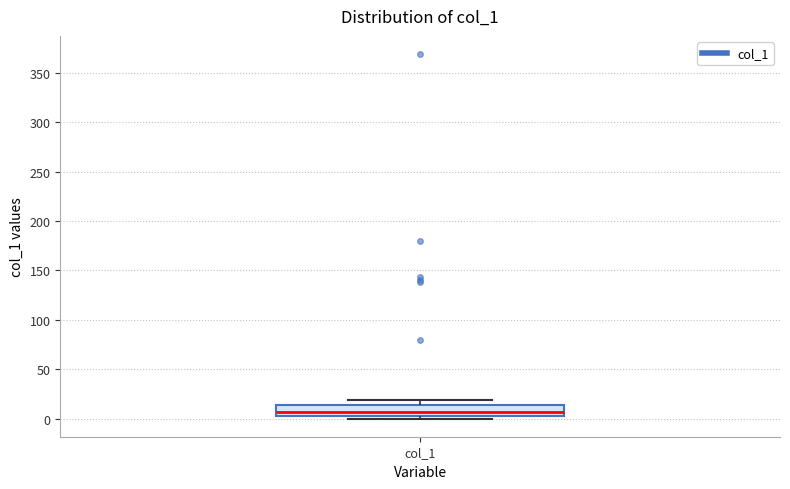

Read this box plot against the y-axis: the position of the median line, the range covered by the box, and the ends of both whiskers. The values are not printed on the chart, so give them approximately, as read against the axis.

median 5, box 0 to 15, whiskers 0 (just below the box's lower edge) to 20